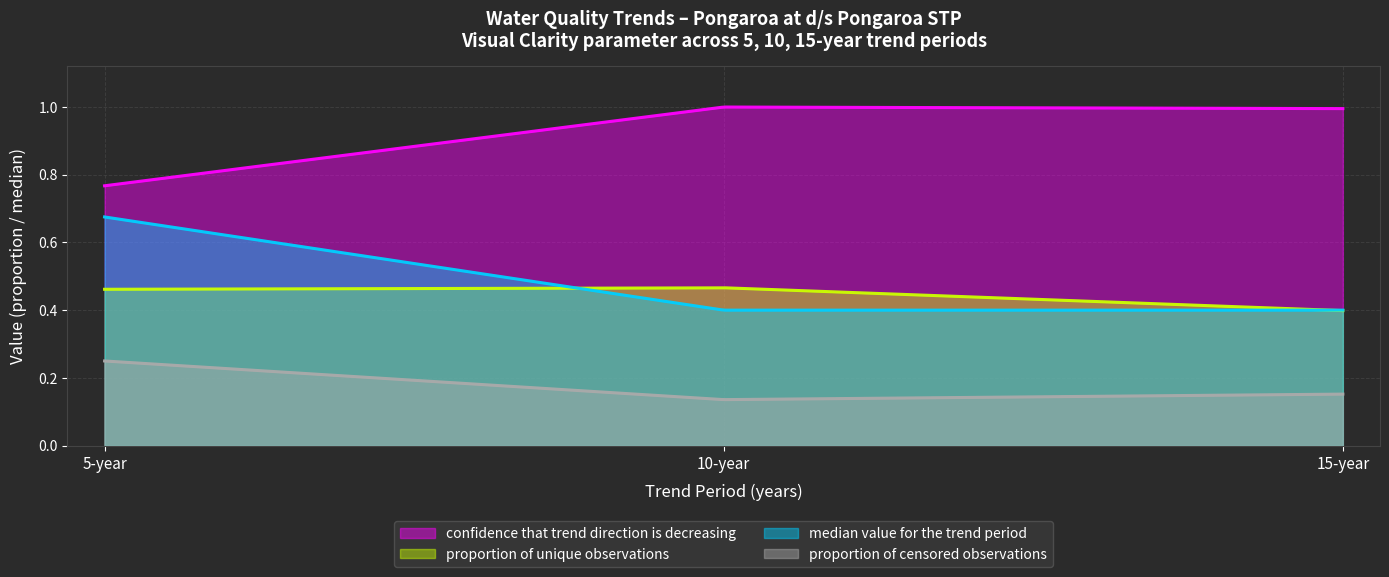

Which series changed the most between 10 and 15?

proportion of unique observations